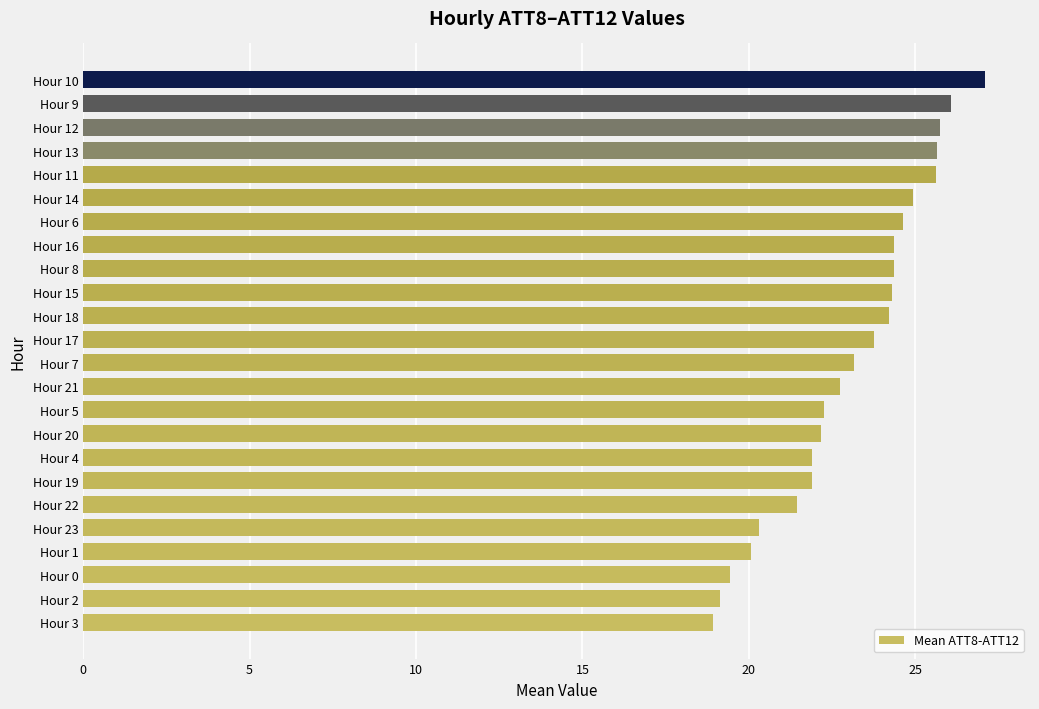

True or false: the data shows 43.3 at Hour 12.

False